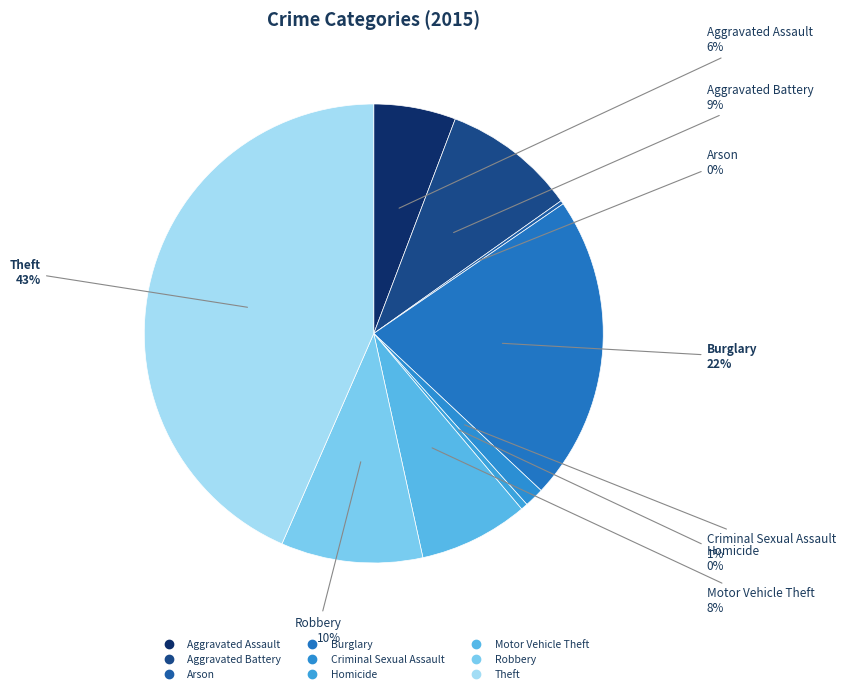

Is there a majority slice in this chart?

No